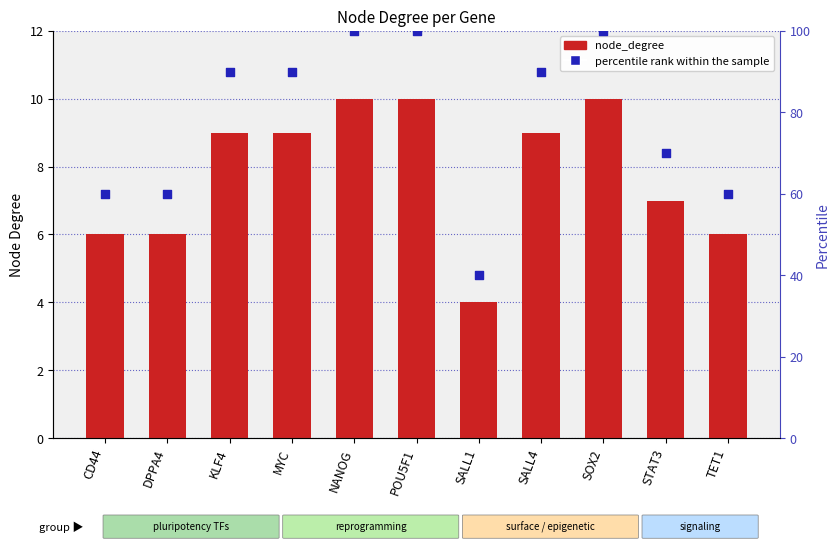

Which series has the largest total across all categories?

percentile rank within the sample